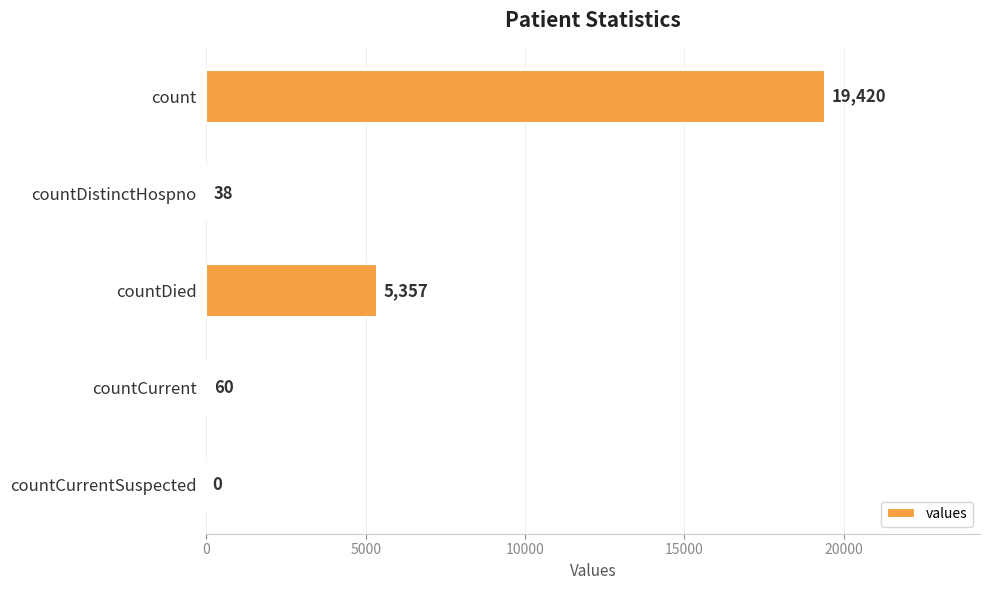

What is the approximate value at countCurrent?

60